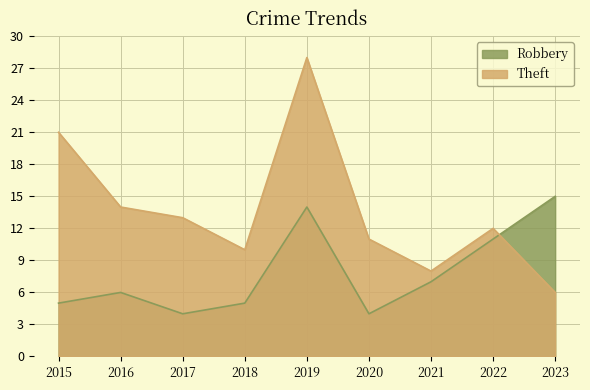

Between which two adjacent categories do Robbery and Theft first intersect?

2022 and 2023